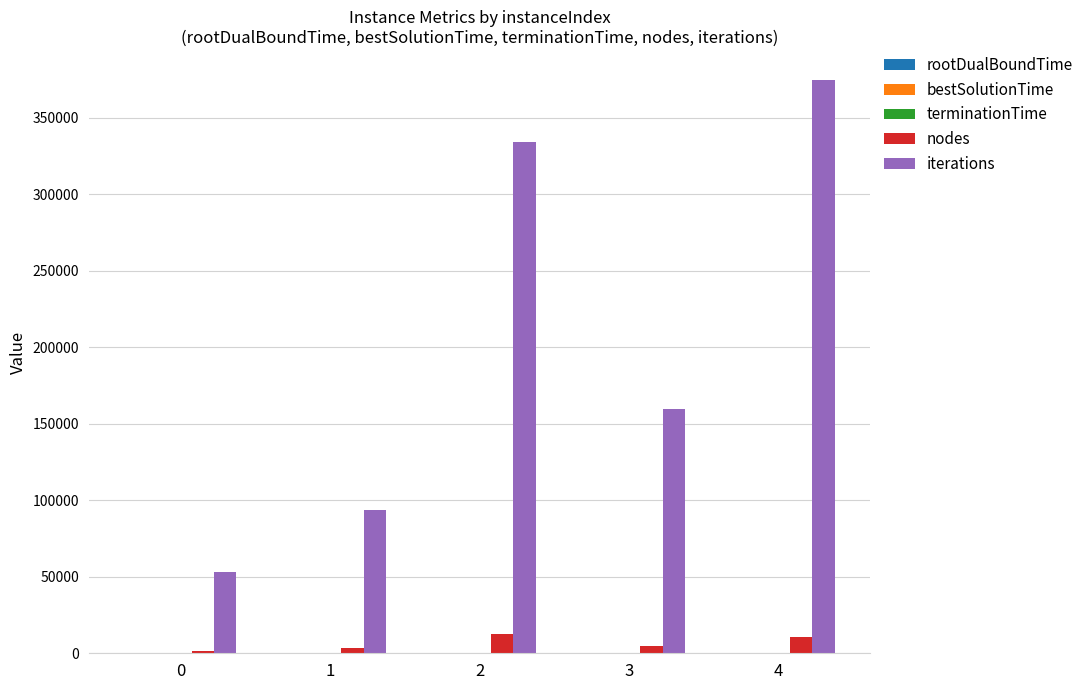

Does the chart contain stacked bars?

No